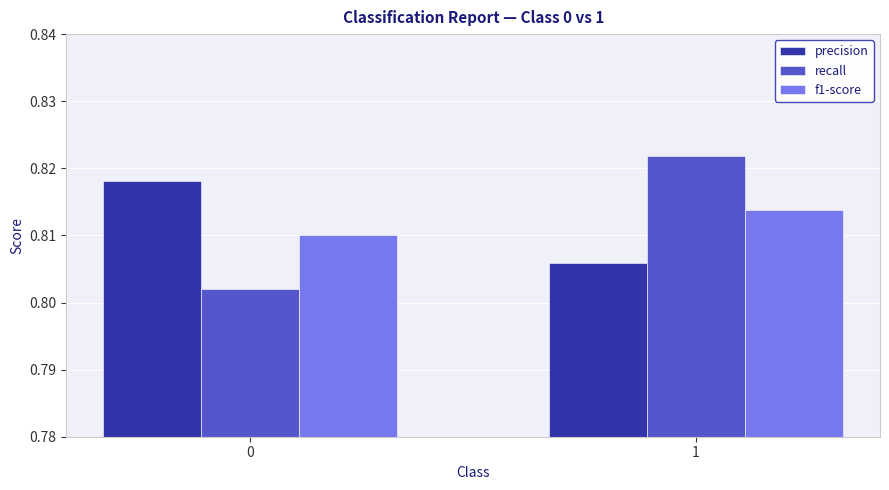

Is it true that f1-score equals 0.3 at 0?

False